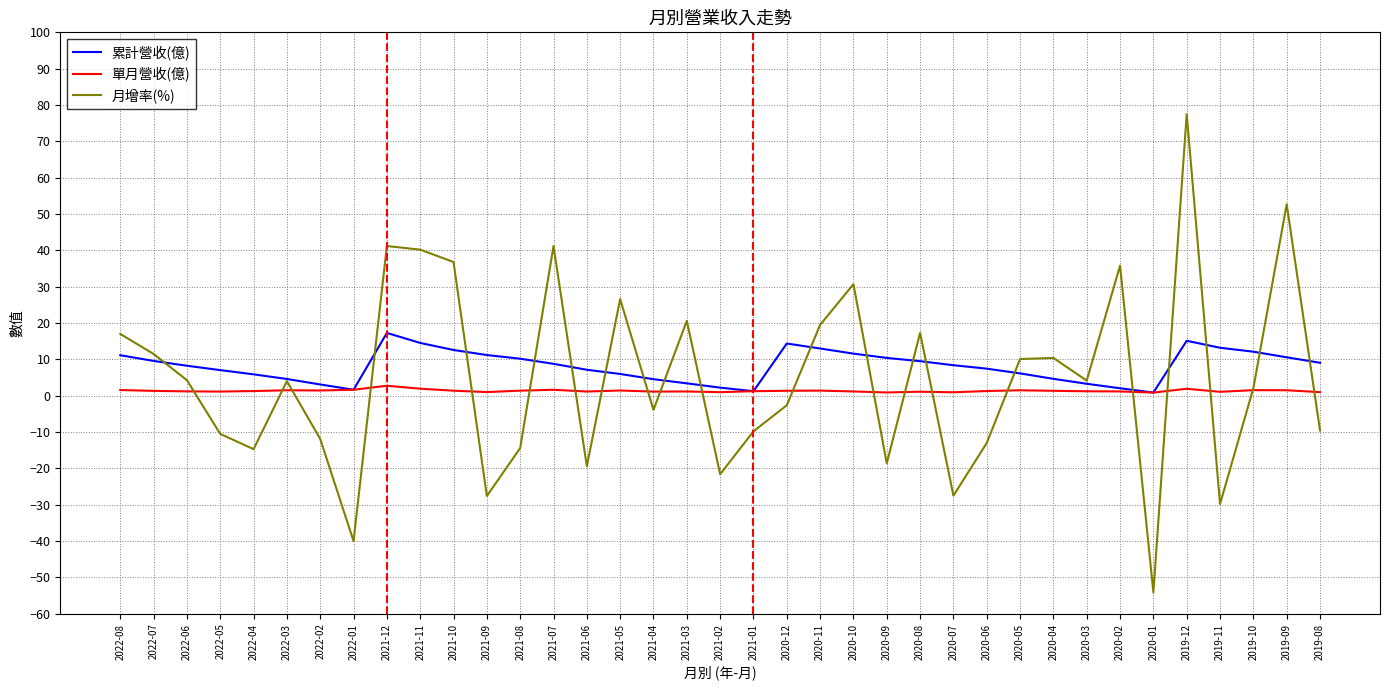

Which series has the widest spread of values?

月增率(%)